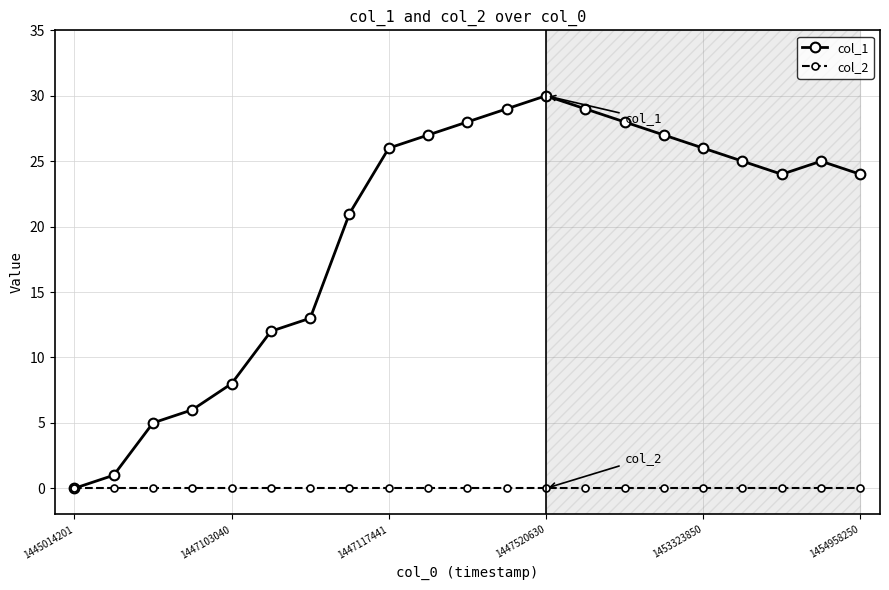

What are all the series names shown in the legend?

col_1, col_2